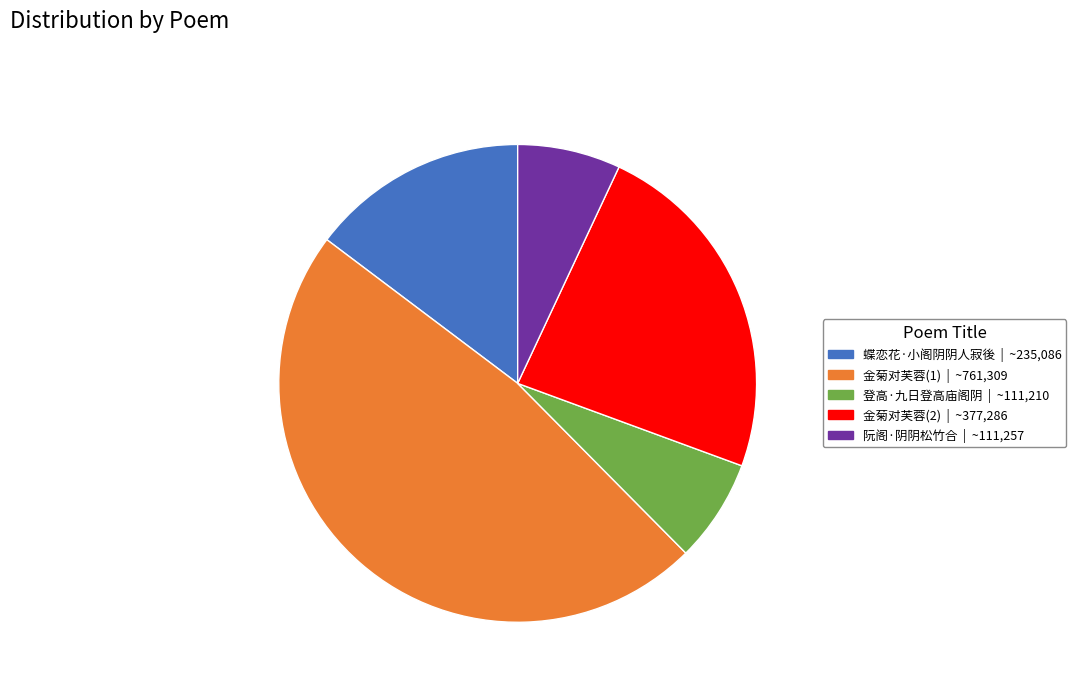

Is there a majority slice in this chart?

No